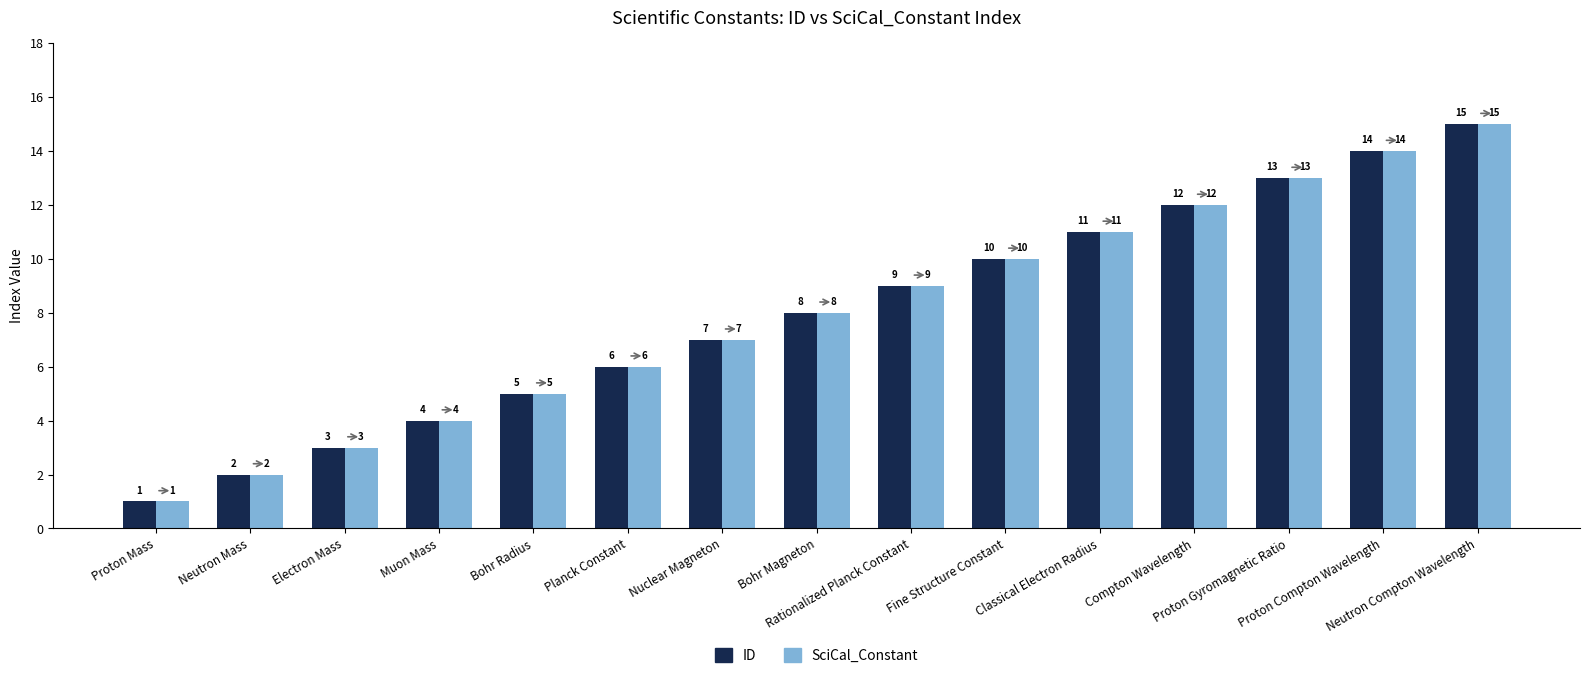

Is the value of ID at Proton Compton Wavelength greater than the value of SciCal_Constant at Muon Mass?

Yes